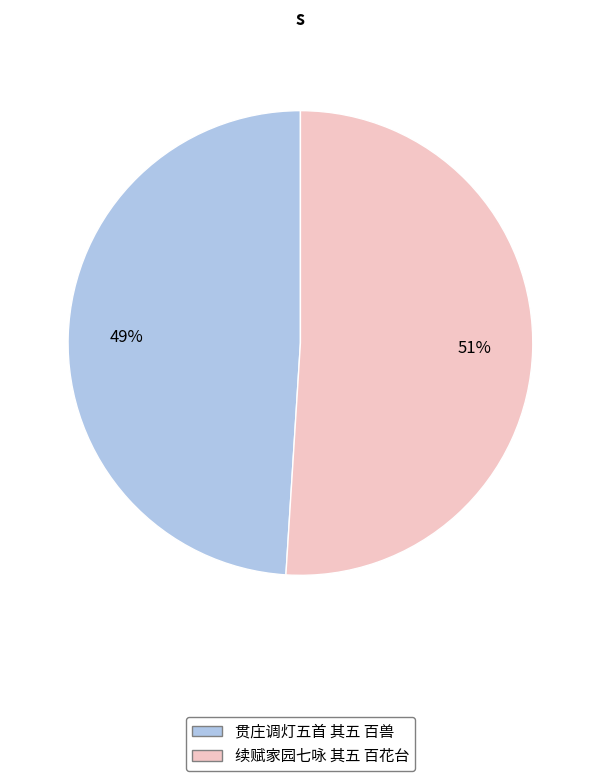

What percentage is the 贯庄调灯五首 其五 百兽 slice, to the nearest percent?

49%